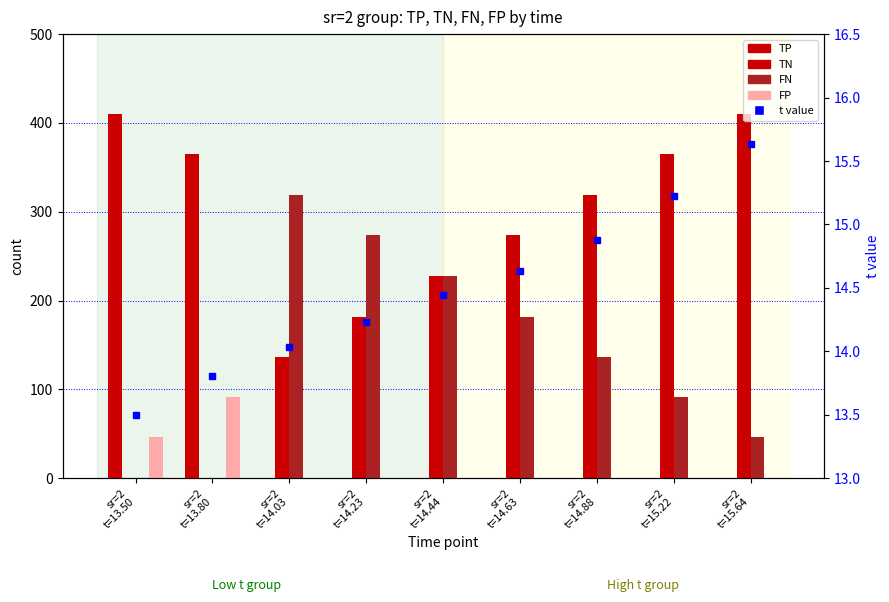

What is the difference between the maximum and minimum values in the TN series?

410.0